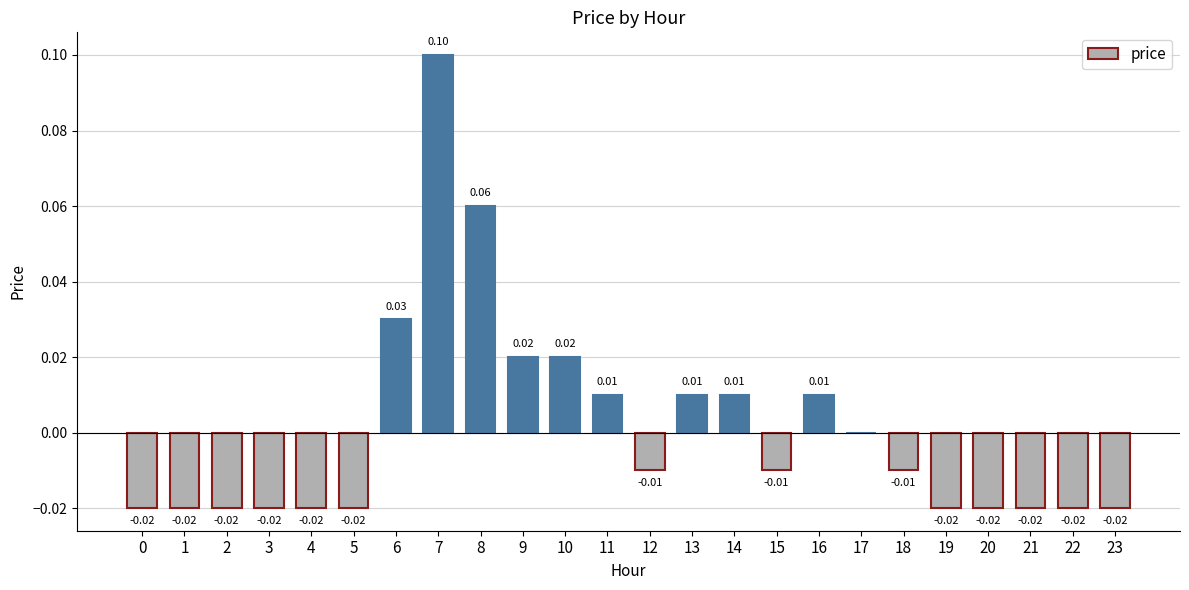

Between 7 and 18, which is larger?

7